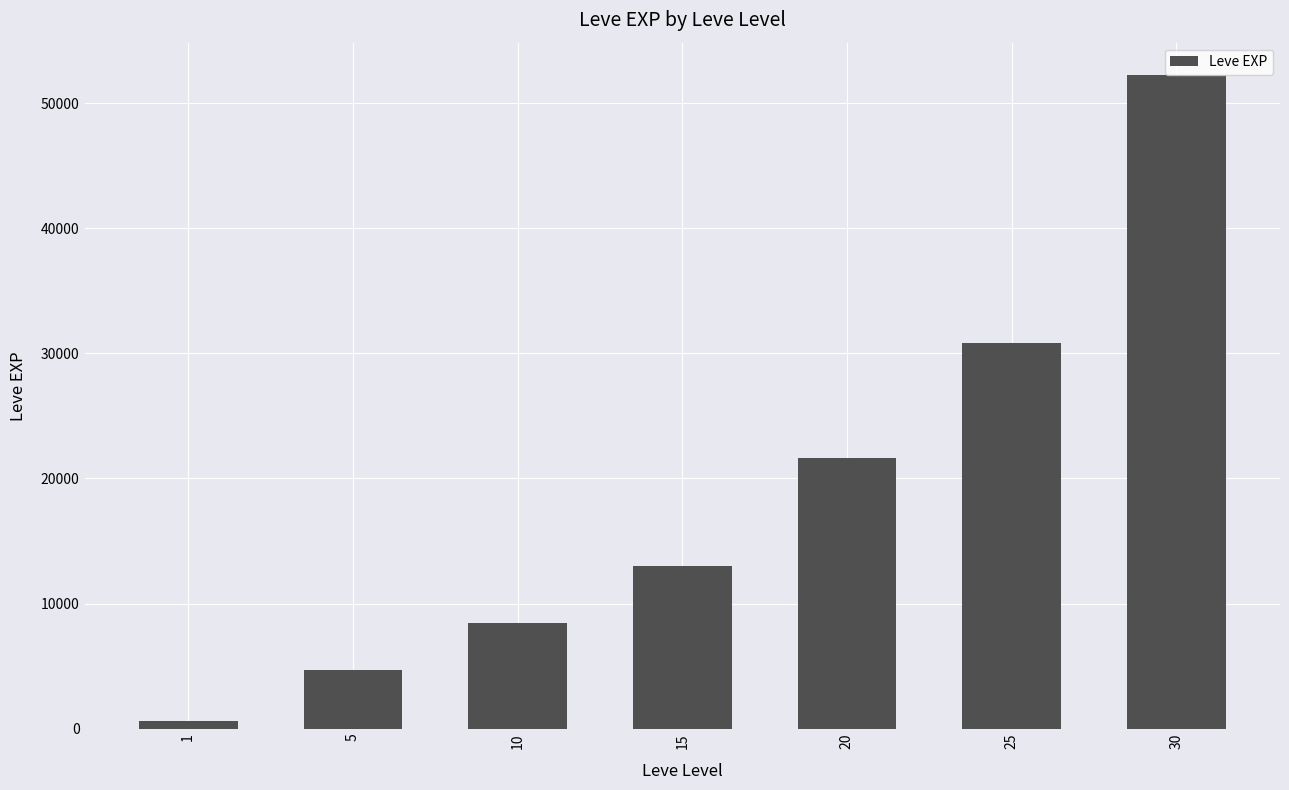

How many bars are there in total?

7